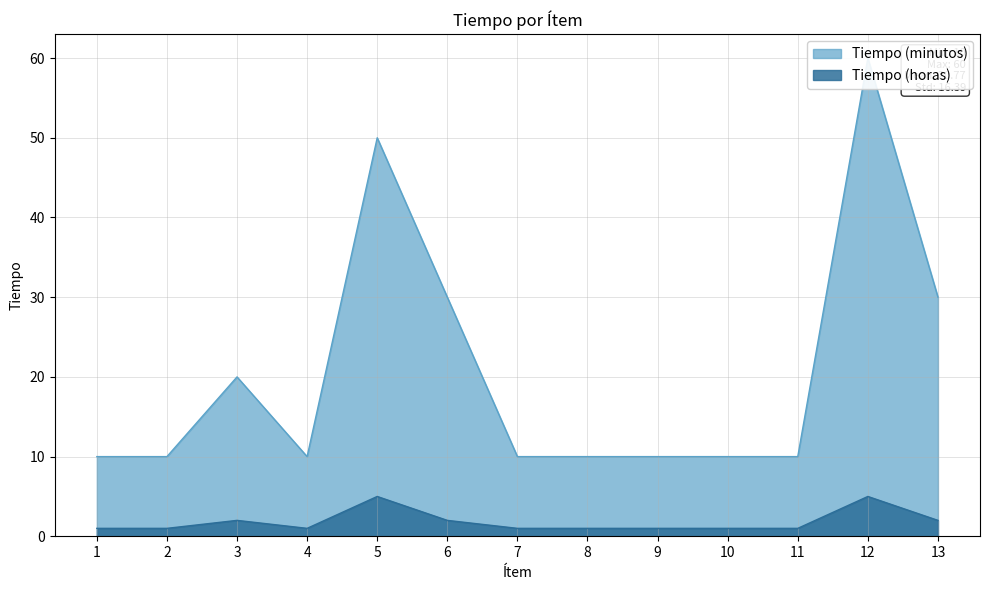

At which category is the sum across all series the highest?

12